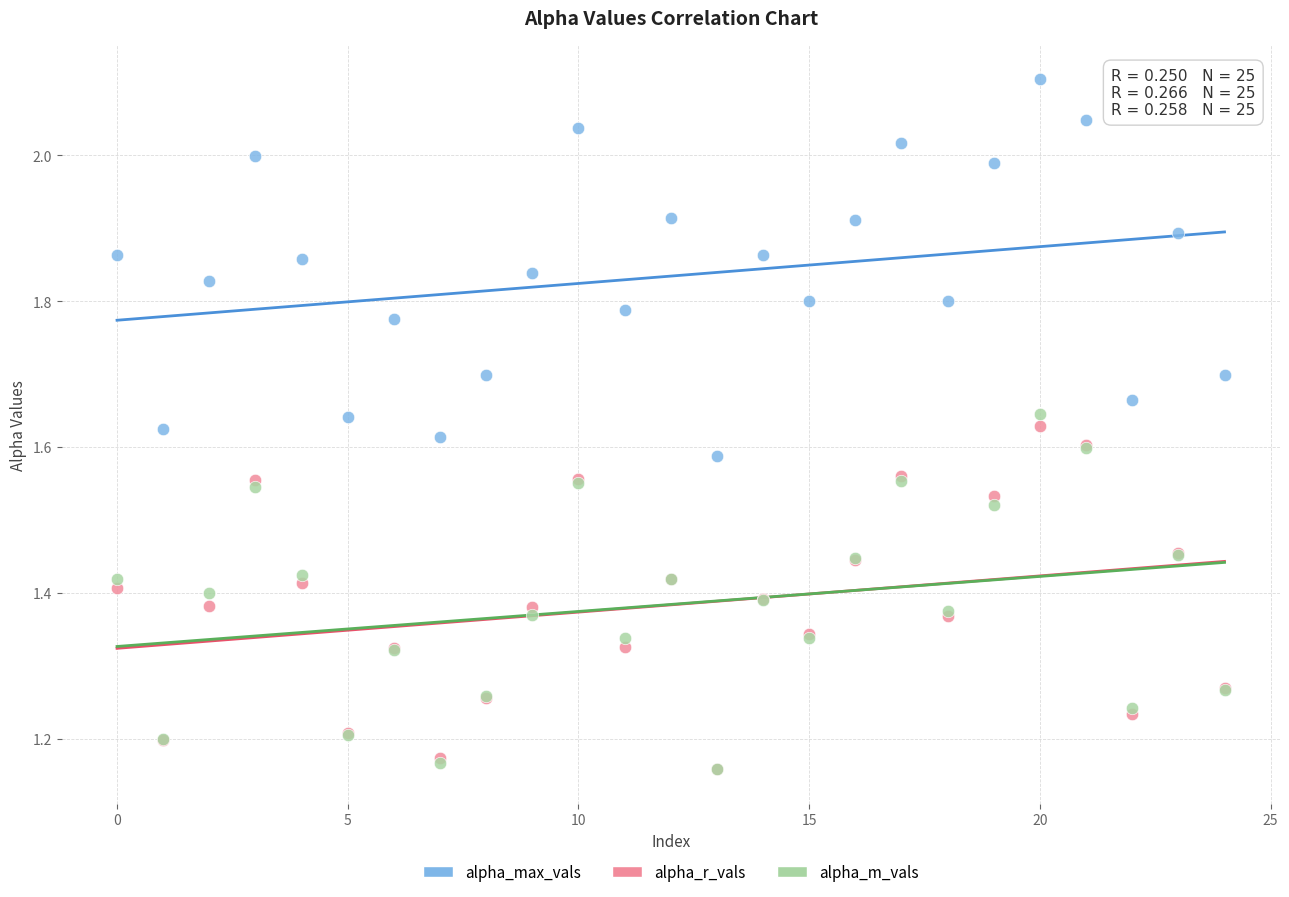

What are all the series names shown in the legend?

alpha_max_vals, alpha_r_vals, alpha_m_vals